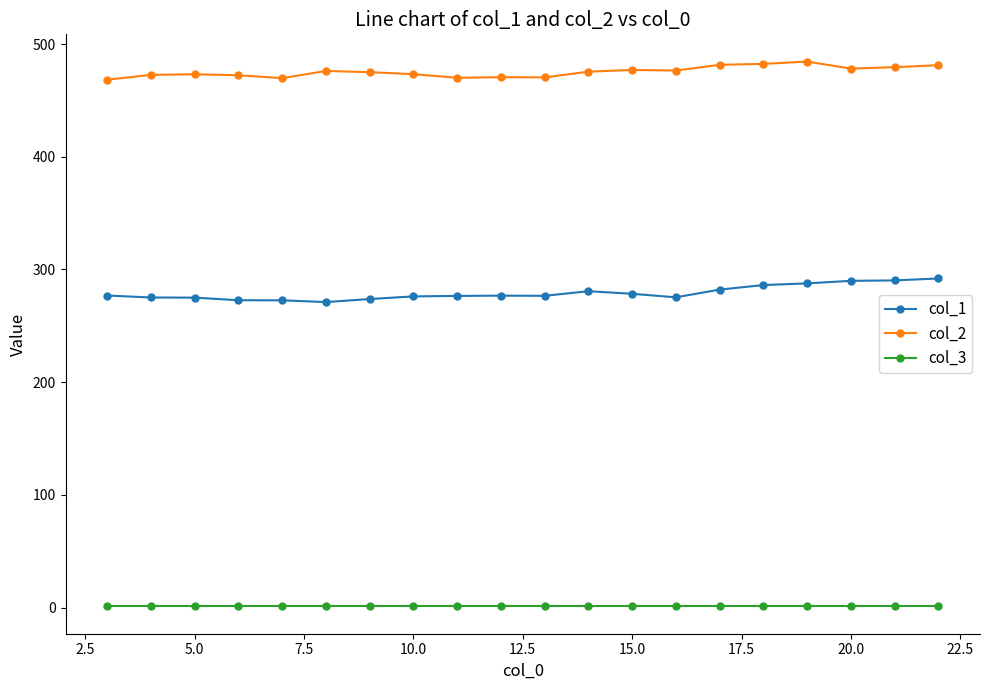

Which series has the widest spread of values?

col_1